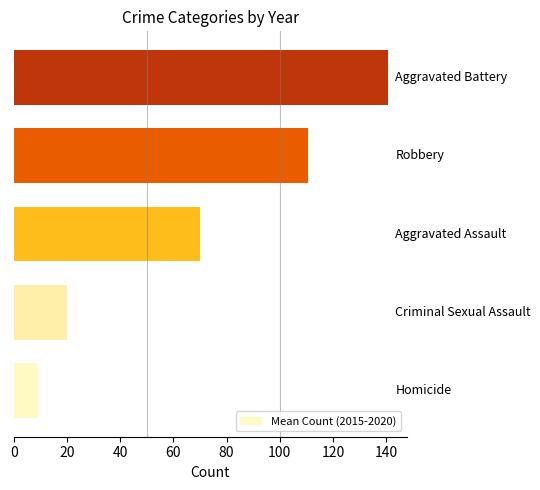

Are the bars grouped side by side (vs. stacked)?

No